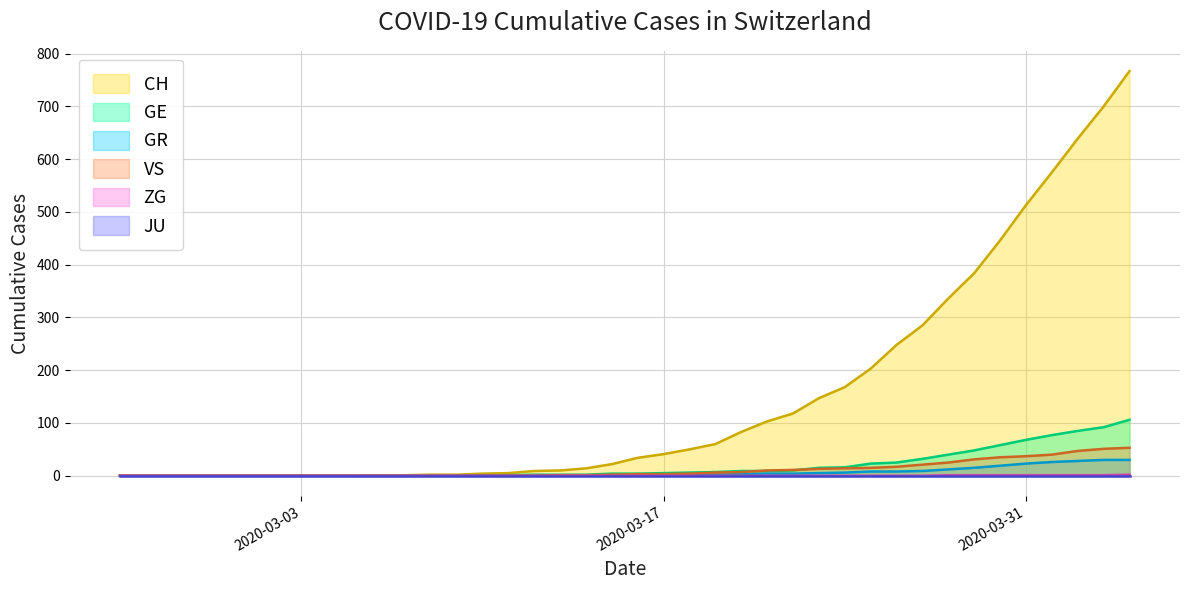

Is it true that GR equals 0 at 2020-03-03?

True